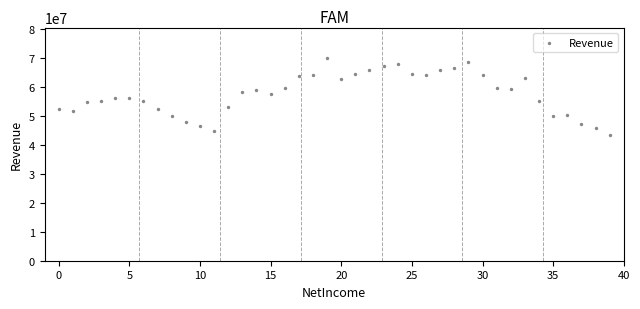

What is the range of Y values (max minus min)?

26731000